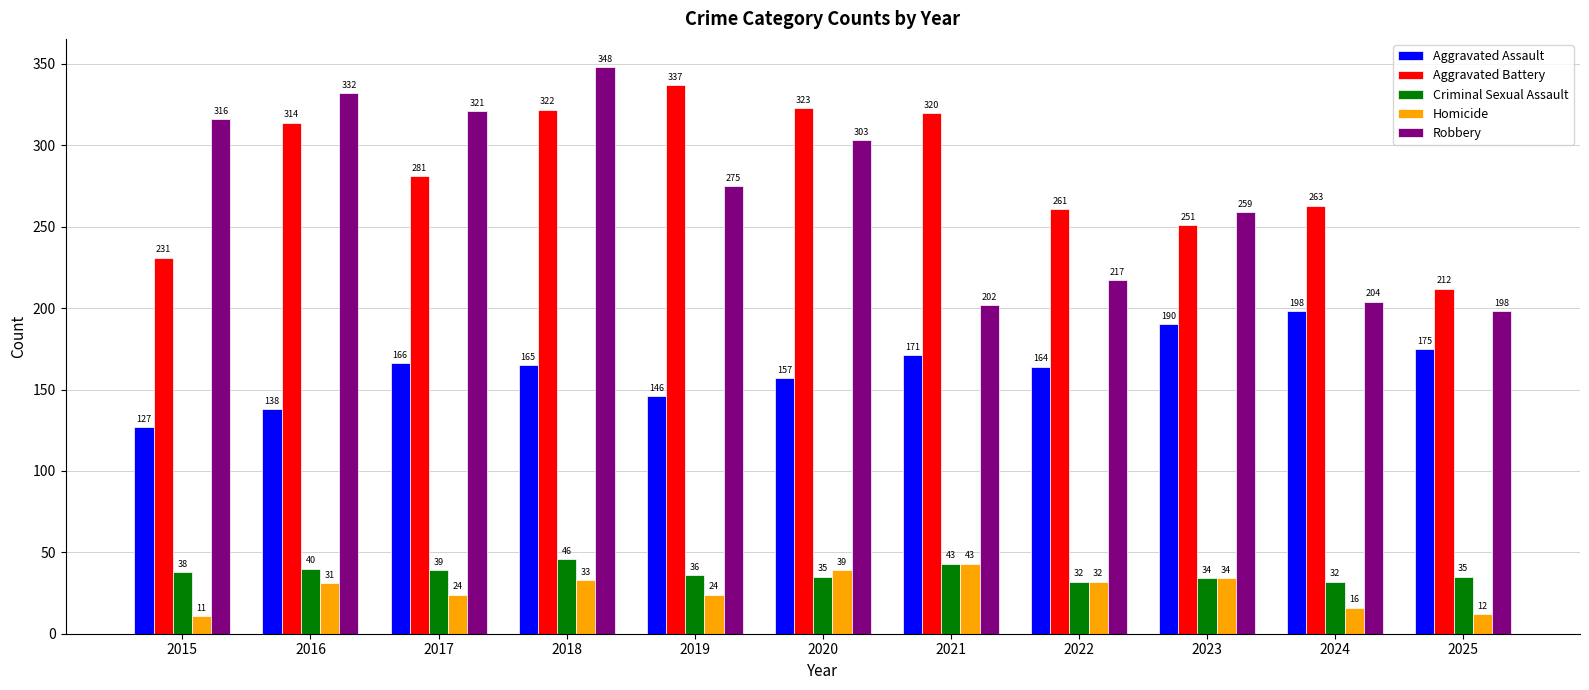

How many series are shown in this chart?

5